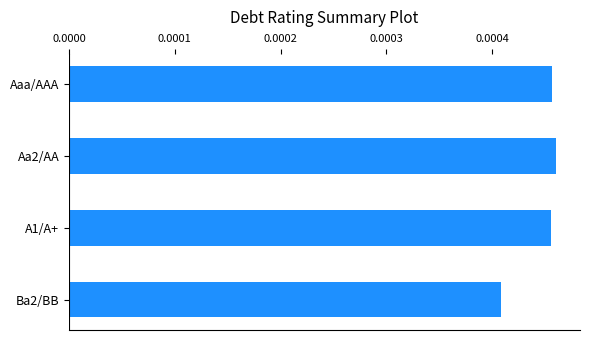

How many categories are shown in the chart?

4